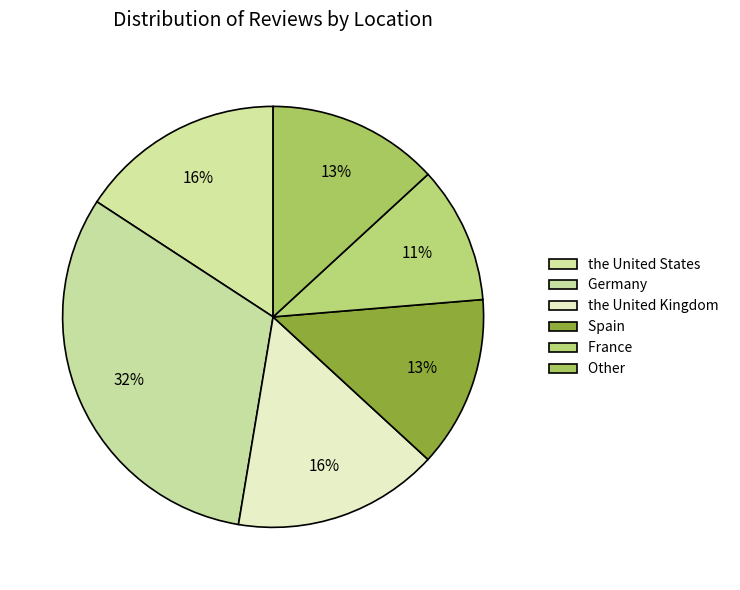

What percentage is the the United Kingdom slice, to the nearest percent?

16%